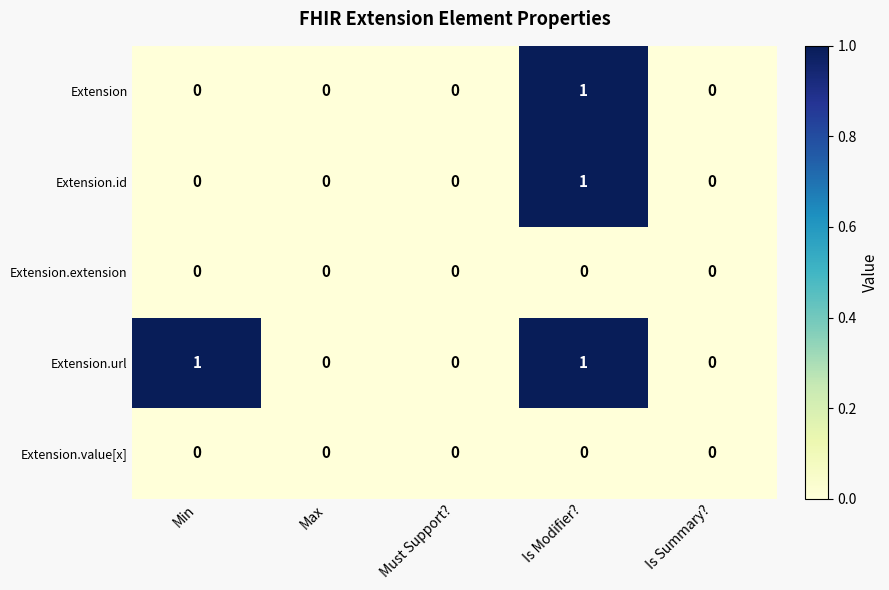

The Extension.id series shows 2 at Is Modifier?. True or false?

False